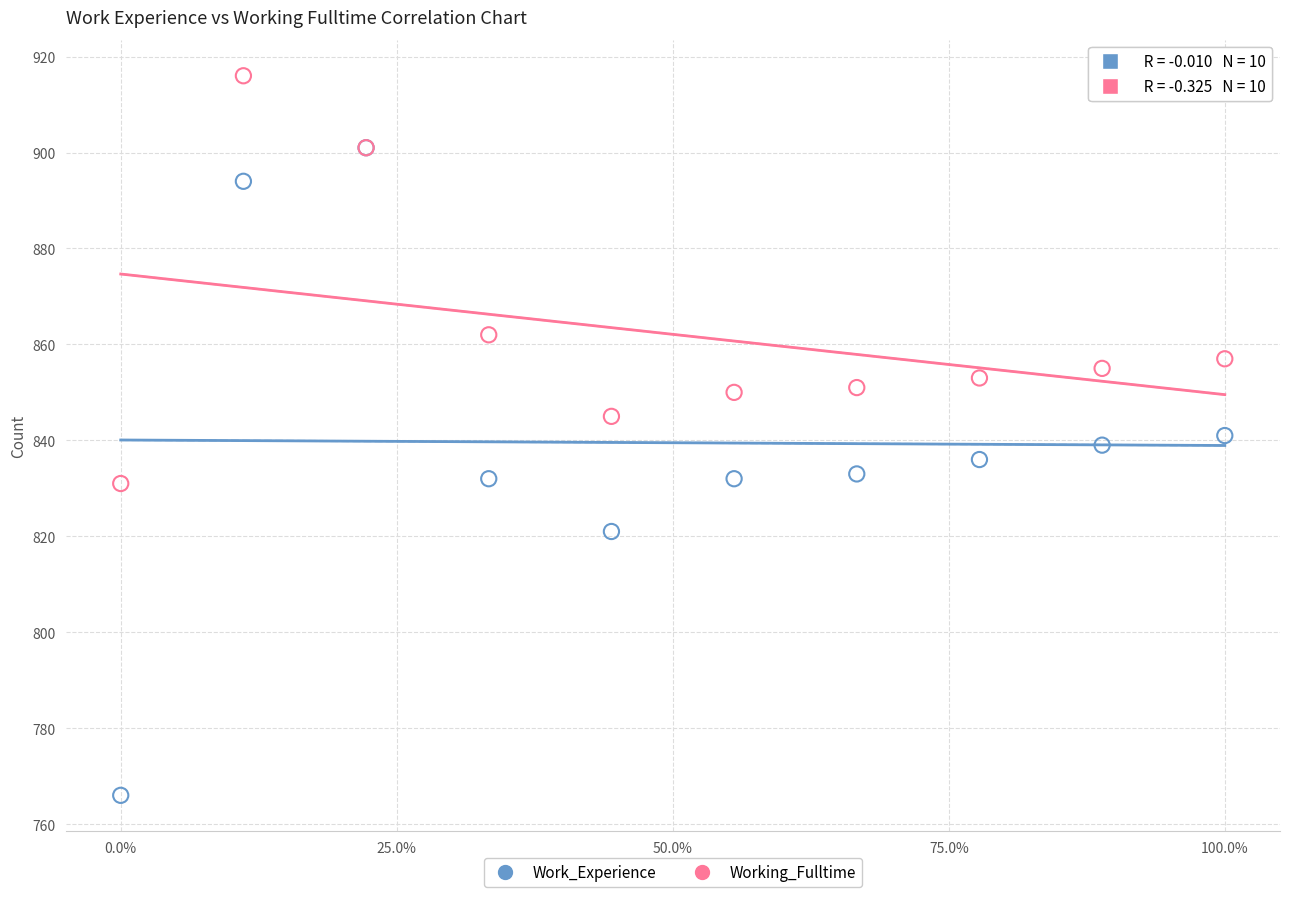

In the Working_Fulltime series, what Y value is closest to 873?

862